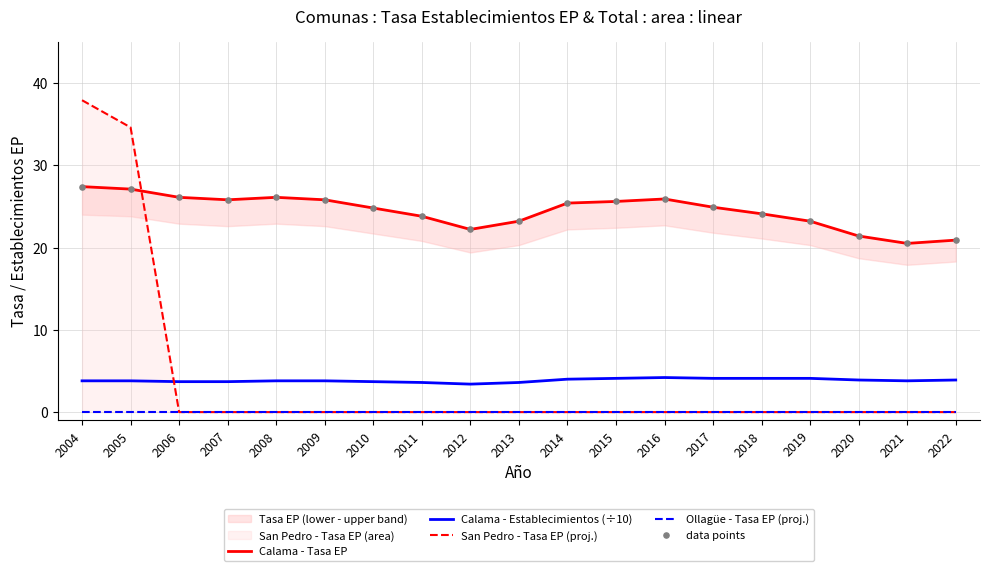

Which series has the widest spread of Y values?

San Pedro - Tasa EP (proj.)